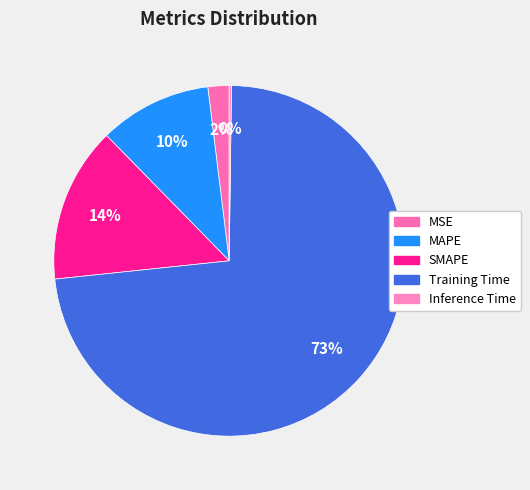

Between SMAPE and Inference Time, which is larger?

SMAPE